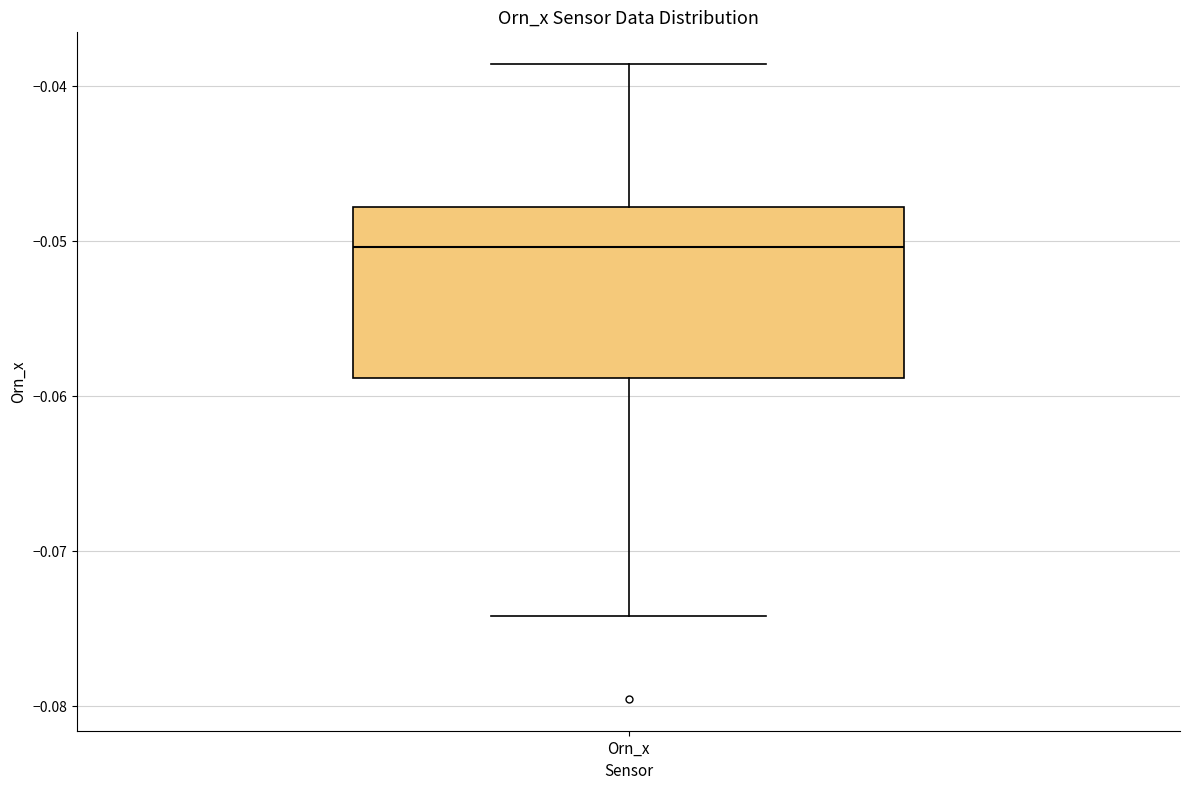

Read this box plot against the y-axis: the position of the median line, the range covered by the box, and the ends of both whiskers. The values are not printed on the chart, so give them approximately, as read against the axis.

median -0.050, box -0.059 to -0.048, whiskers -0.074 to -0.039